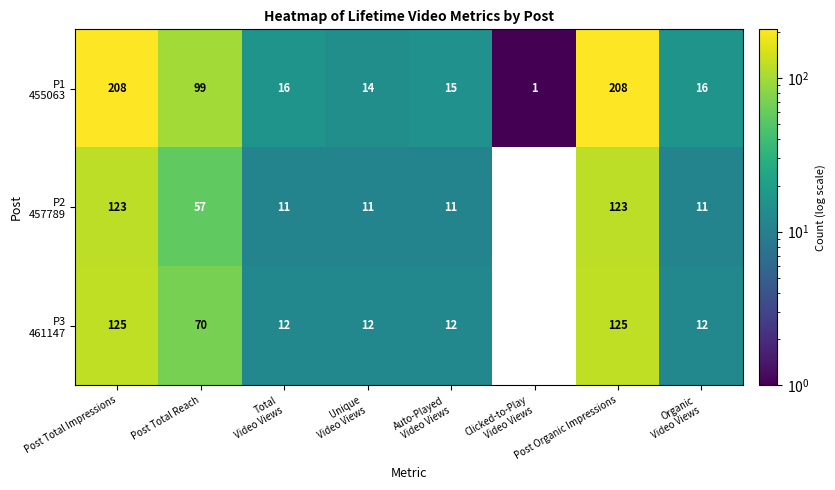

What is the total value across all series at Post Total Impressions?

456